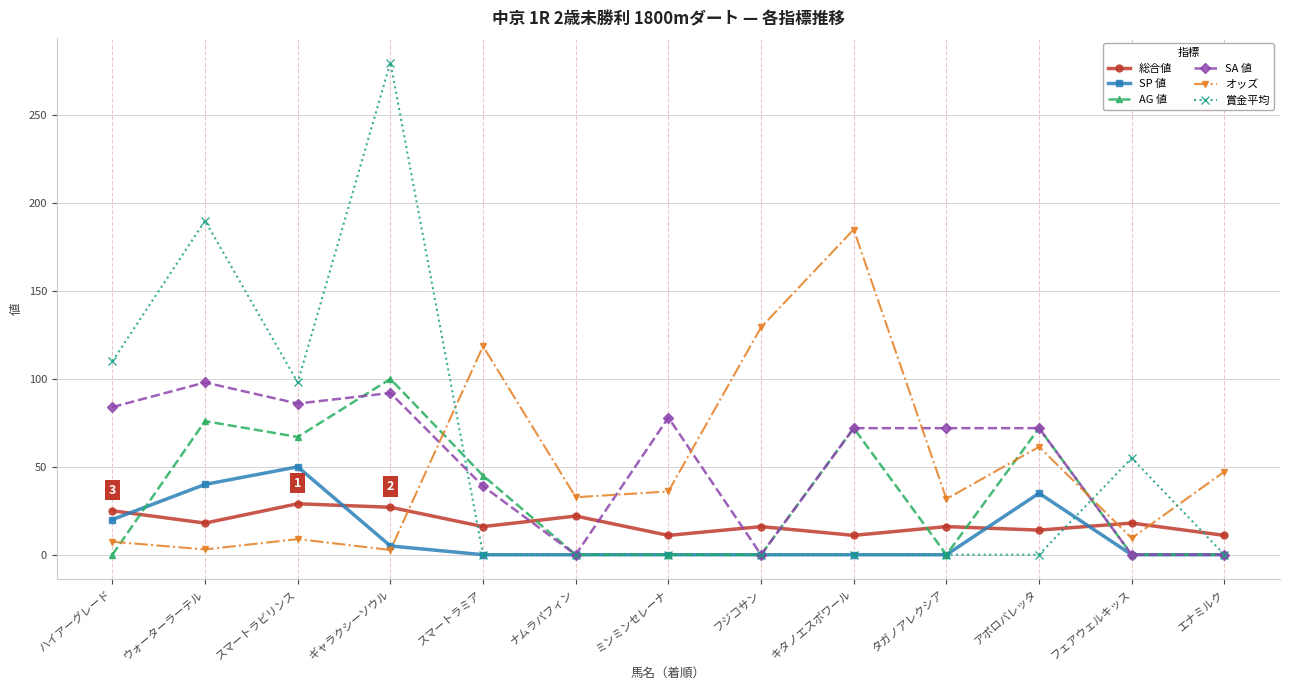

After their last crossing, which series has the higher values: SA 値 or オッズ?

オッズ